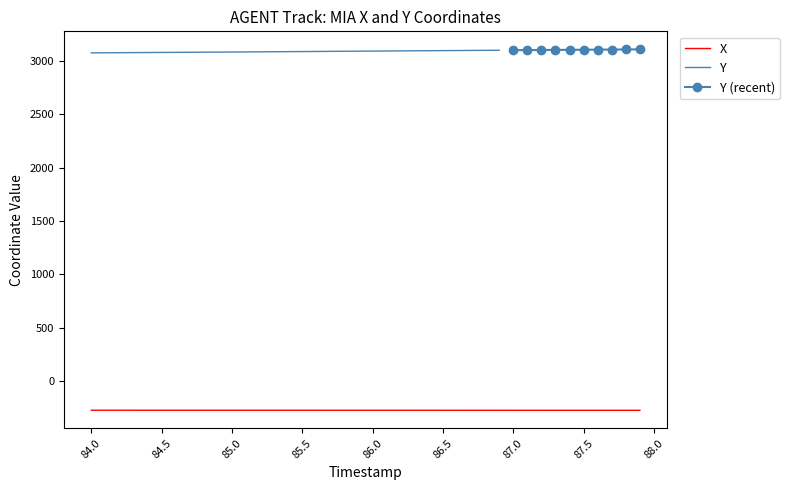

Is it true that the value at 86.0 is -97.8?

False